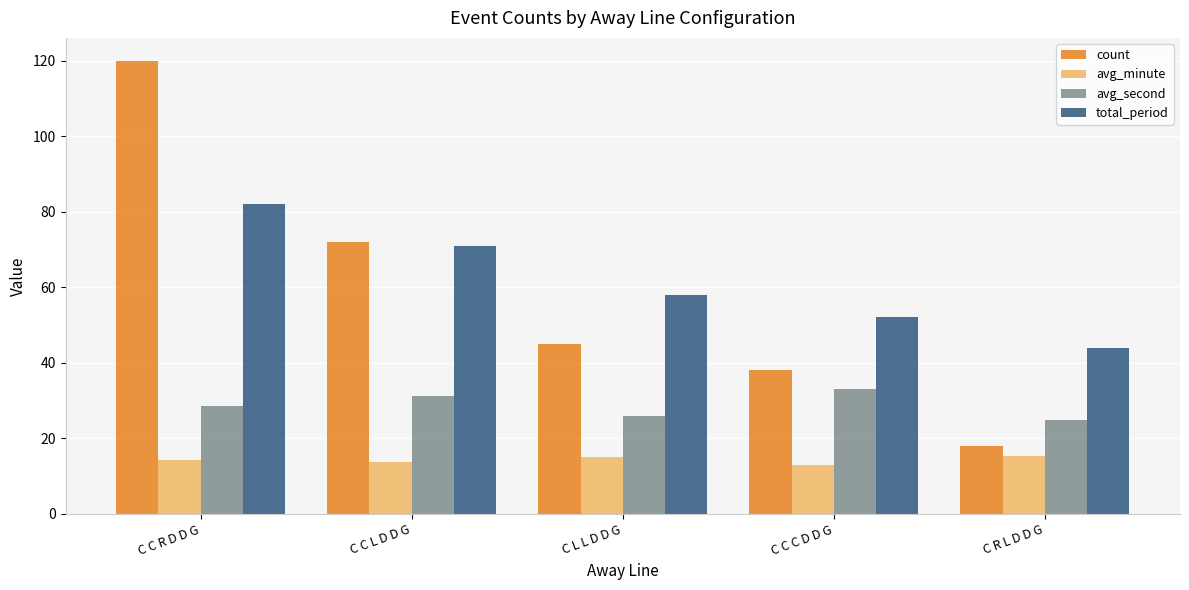

List the series in order of their peak value, highest first.

count, total_period, avg_second, avg_minute